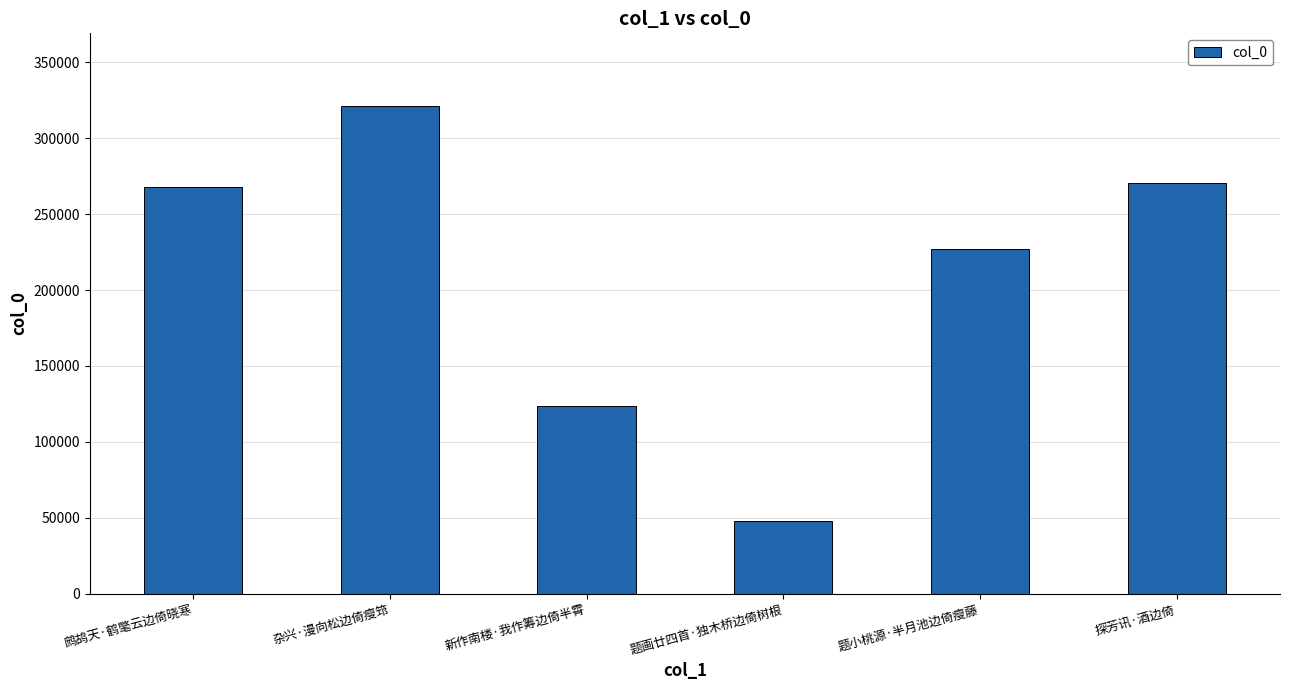

What position from the left is 题画廿四首·独木桥边倚树根?

4